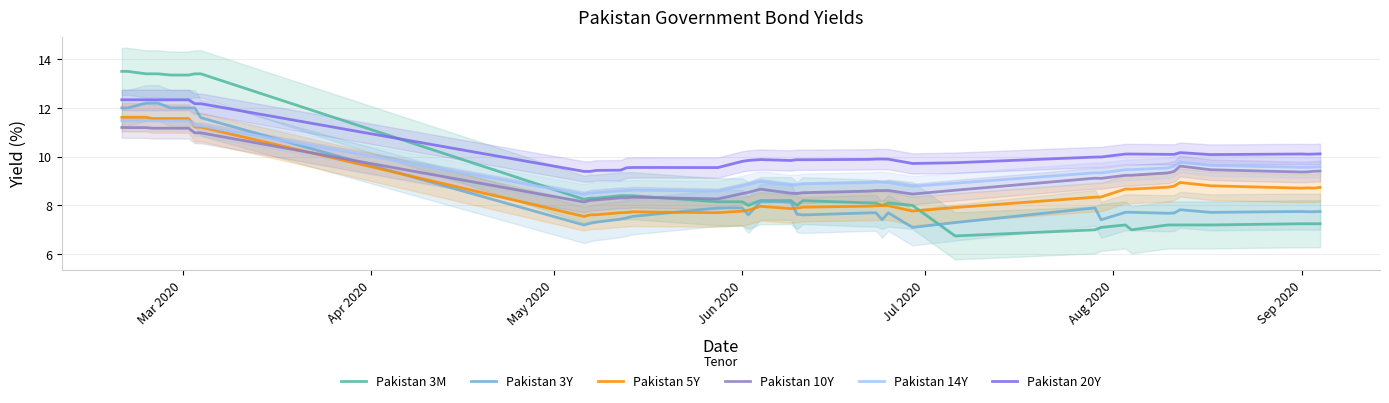

What is the highest value of the Pakistan 10Y series?

11.2